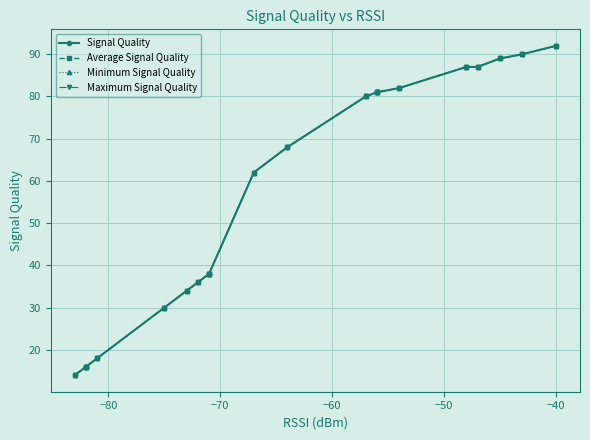

Which series has the largest total across all categories?

Signal Quality